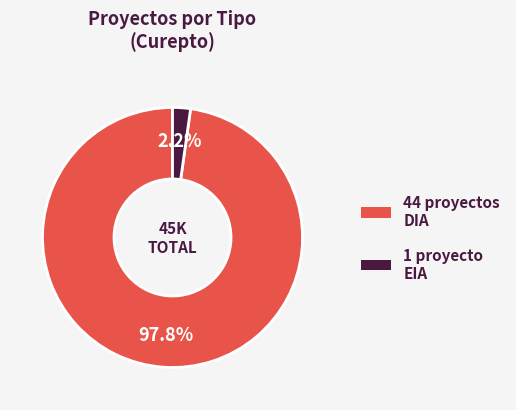

Does any single category account for the majority?

Yes